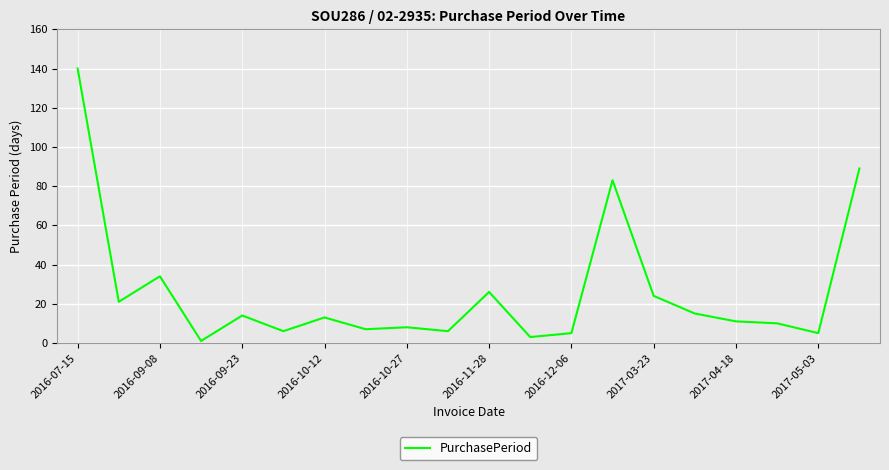

What is the difference between the maximum and minimum values?

139